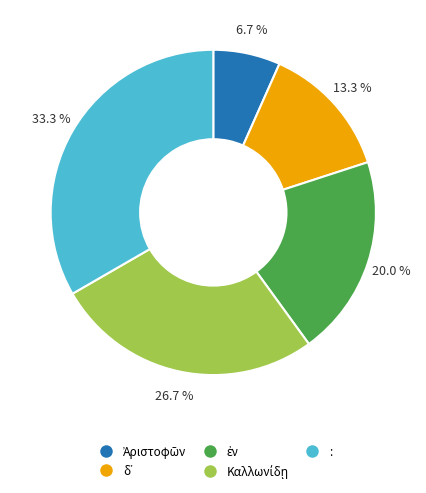

Is there any slice that represents more than half of the pie?

No